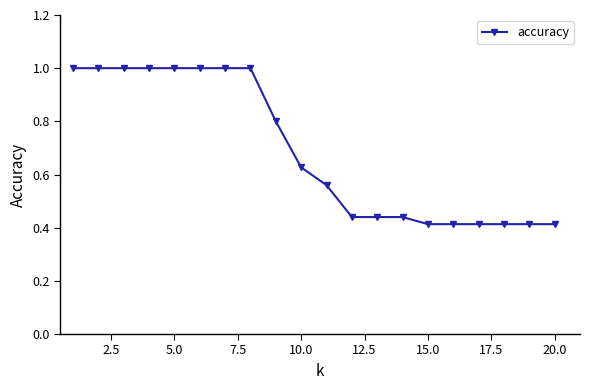

What is the average value?

0.7